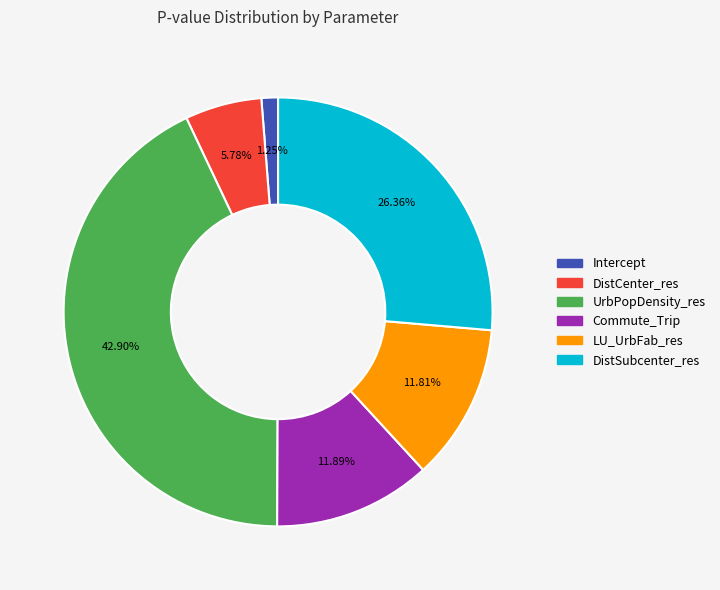

Which has a higher value, LU_UrbFab_res or Intercept?

LU_UrbFab_res